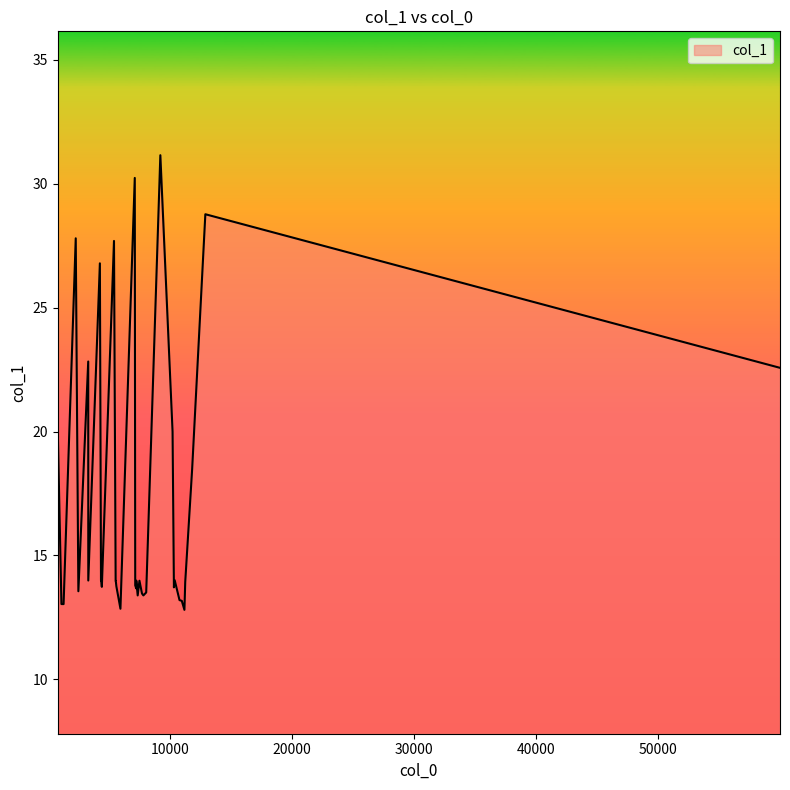

What is the minimum value shown in the chart?

12.8